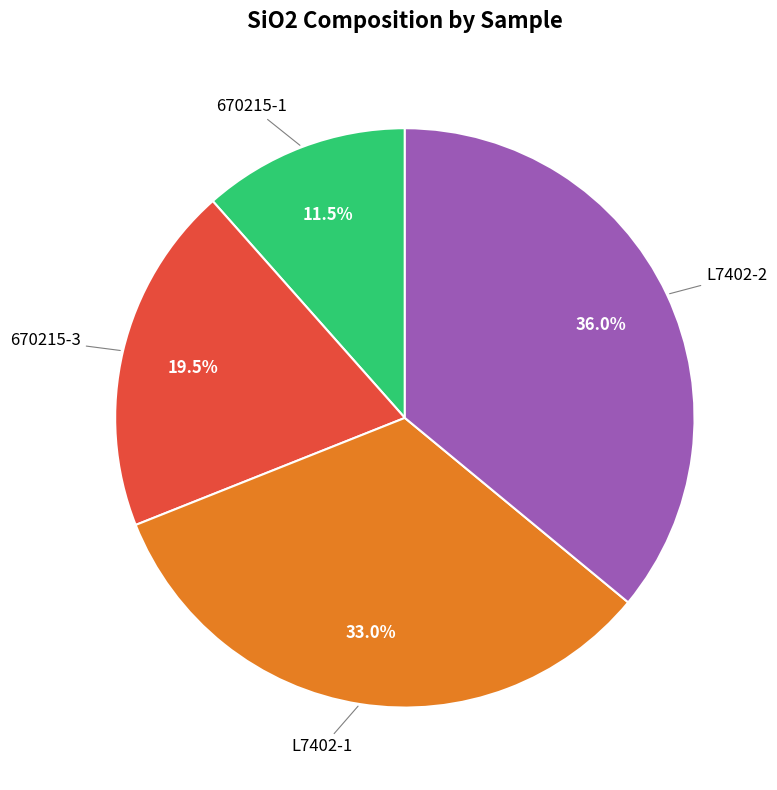

Is there a majority slice in this chart?

No